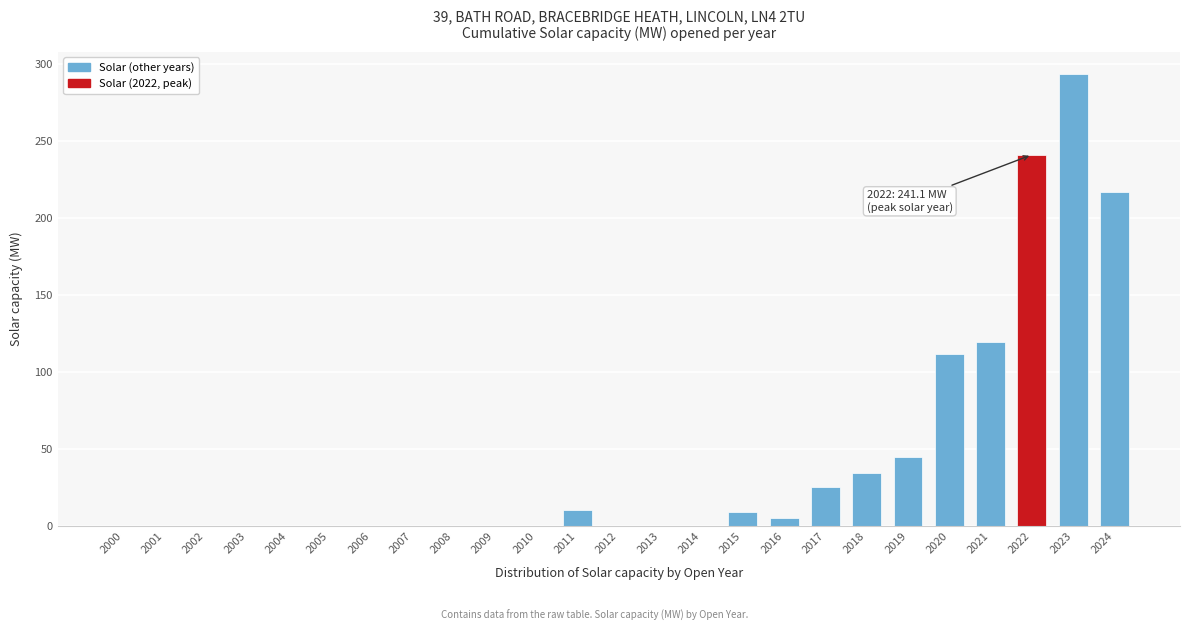

Reading left to right, list all the values displayed in this chart.

2000=0.0	2001=0.0	2002=0.0	2003=0.0	2004=0.0	2005=0.0	2006=0.0	2007=0.0	2008=0.0	2009=0.0	2010=0.0	2011=10.3	2012=0.0	2013=0.0	2014=0.0	2015=9.0	2016=5.4	2017=25.4	2018=34.6	2019=44.9	2020=112.1	2021=119.6	2022=241.1	2023=293.2	2024=216.7